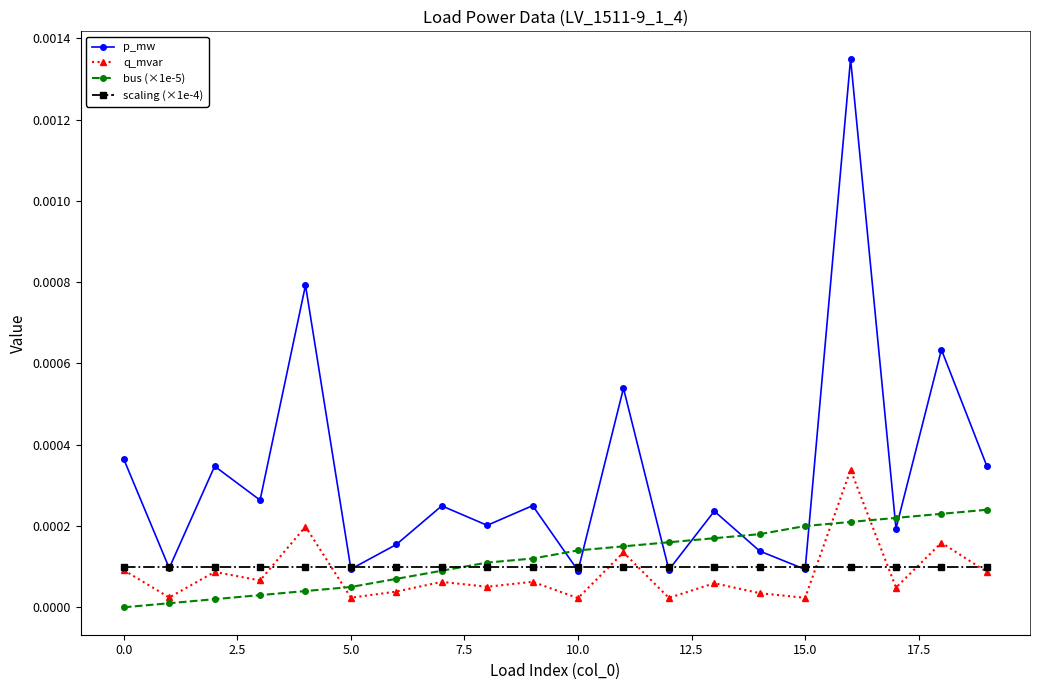

Rank the series by their maximum value, from highest to lowest.

p_mw, q_mvar, bus (×1e-5), scaling (×1e-4)